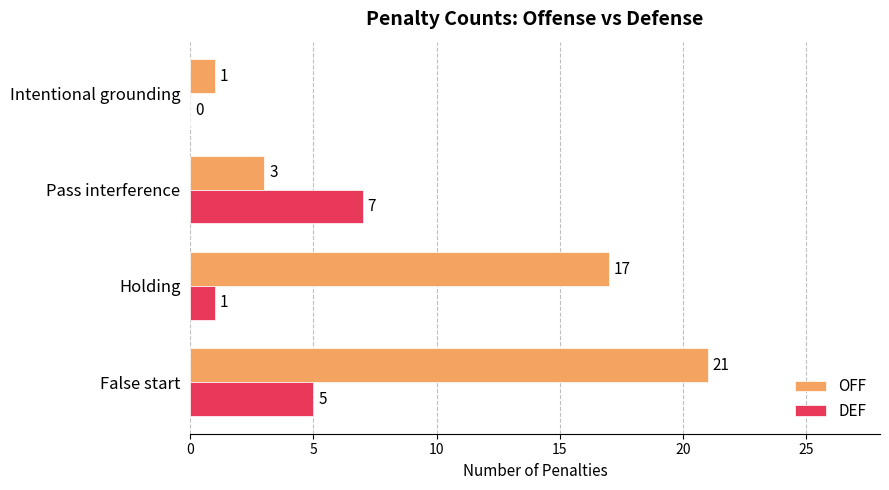

The value of DEF at Intentional grounding is 0. True or false?

True